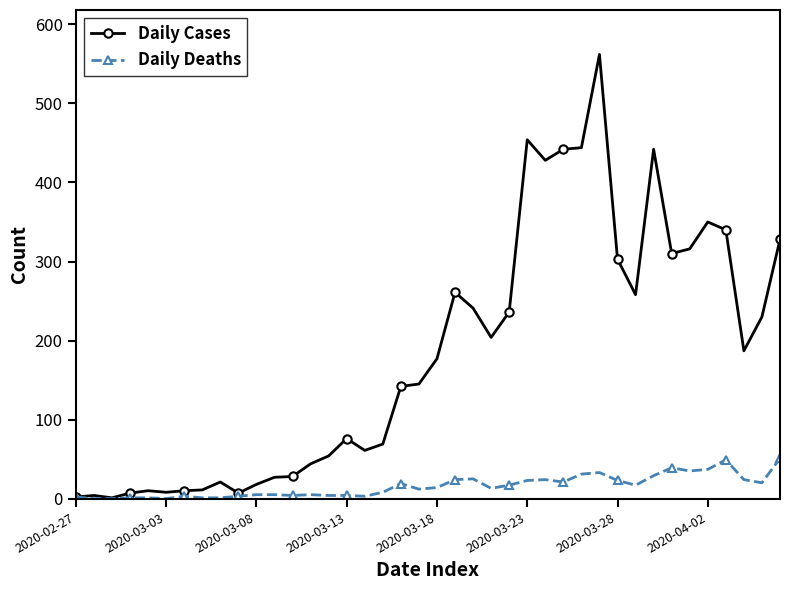

True or false: Daily Deaths has more than 1 interior local peaks.

True